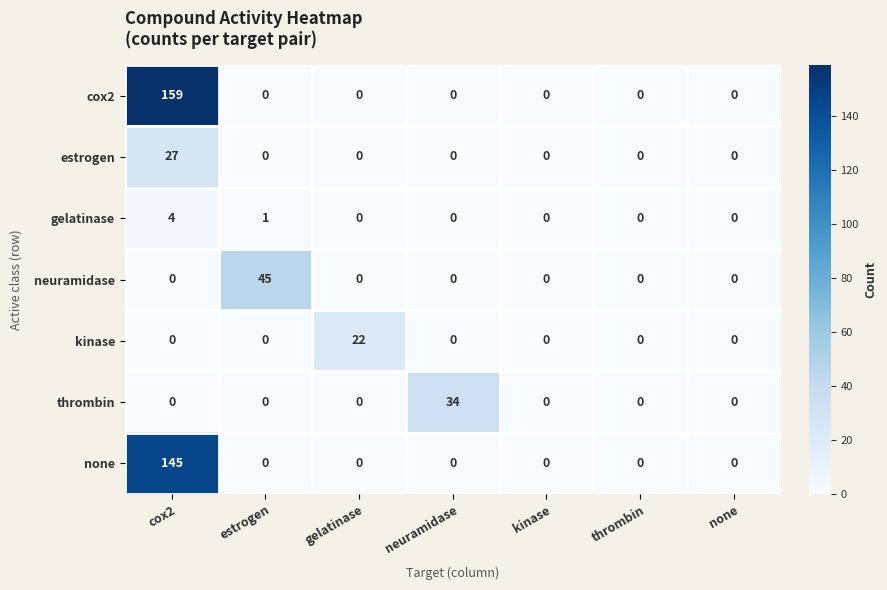

What is the sum of the estrogen values at neuramidase and cox2?

27